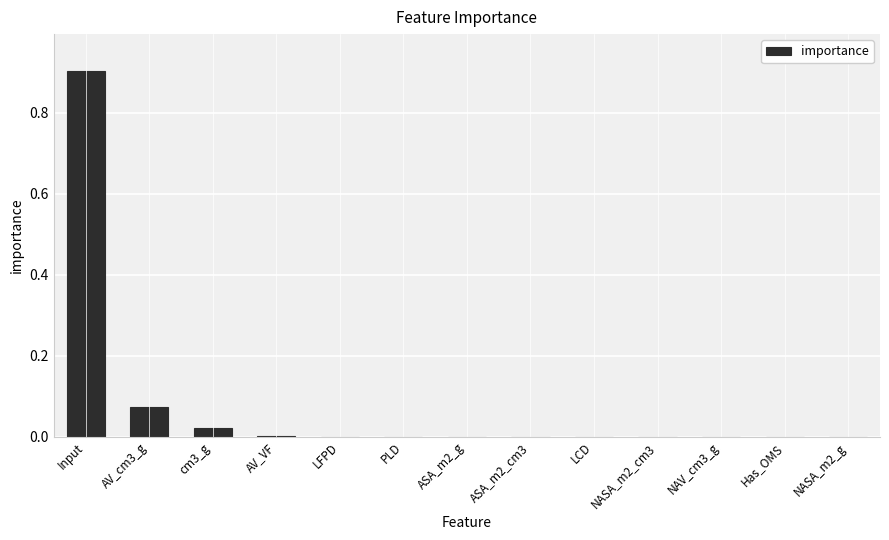

What is the sum of all values?

1.0